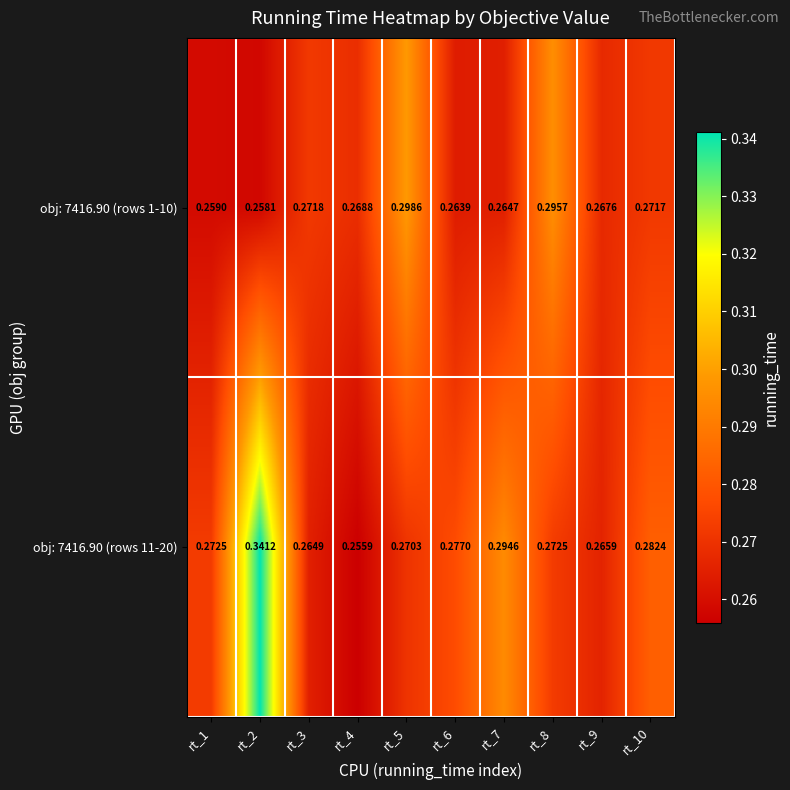

At which category is the sum across all series the highest?

rt_2